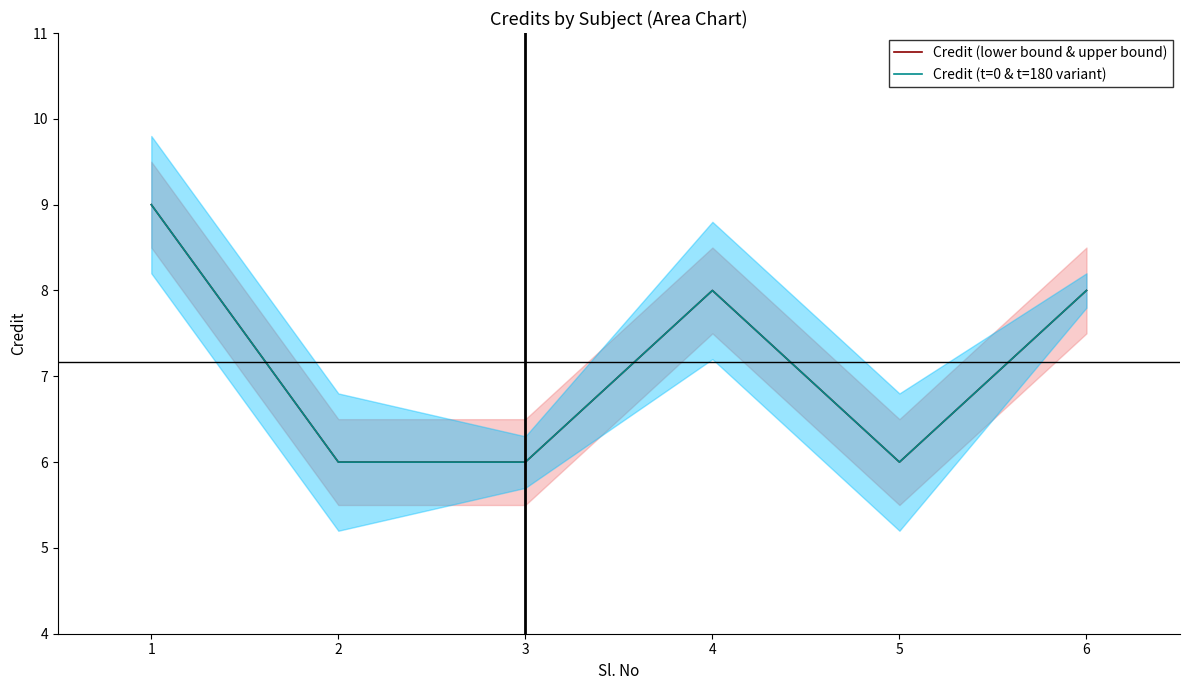

How many interior local peaks does the Credit (t=0 & t=180 variant) series have?

1